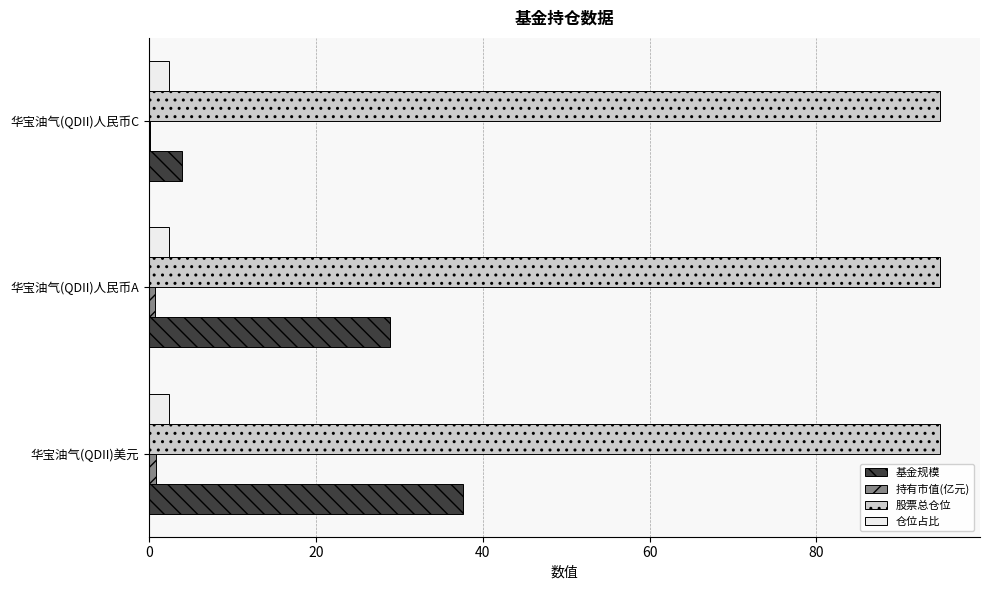

Which series changed the most between 华宝油气(QDII)美元 and 华宝油气(QDII)人民币C?

基金规模